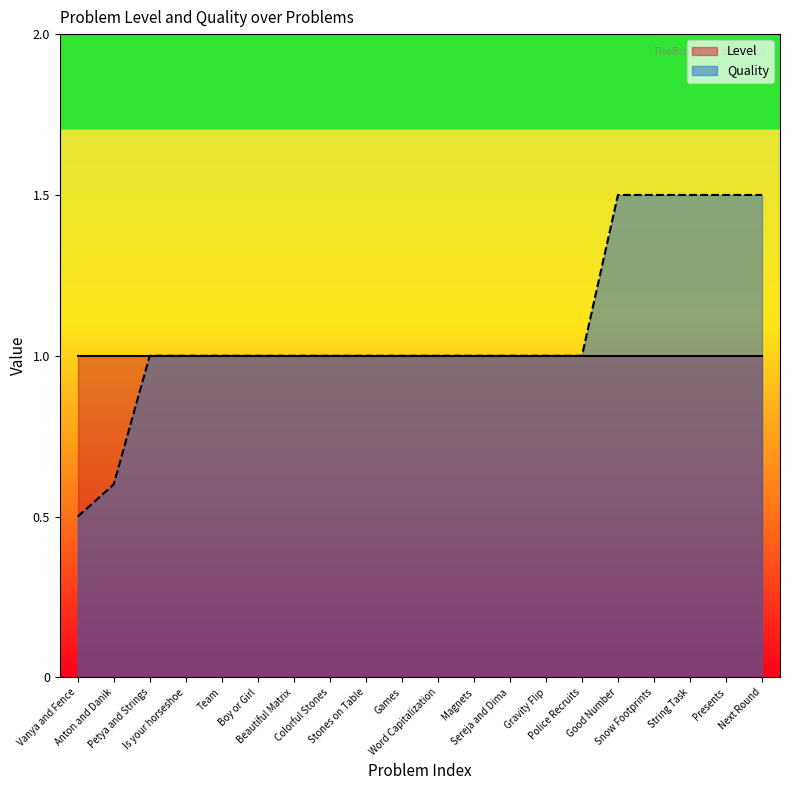

Count the number of values greater than 1.

5